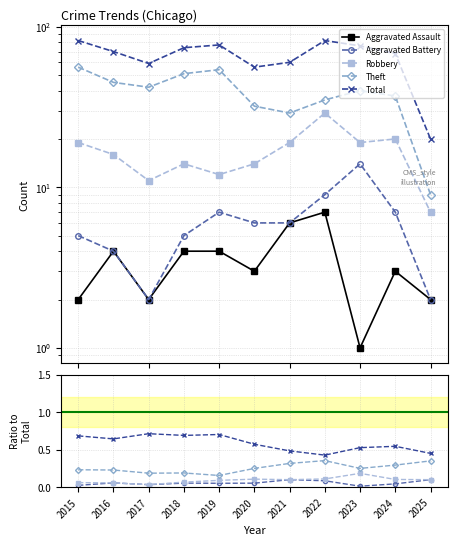

The value of Total at 2016 is 70.0. True or false?

True